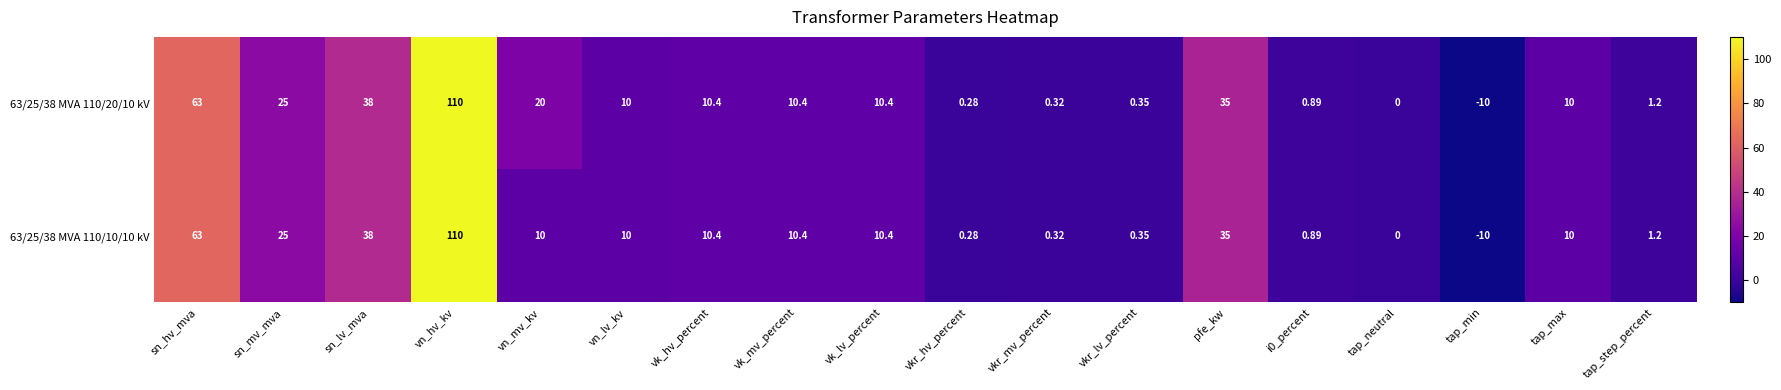

Where is 63/25/38 MVA 110/10/10 kV nearest to the value 50?

sn_lv_mva